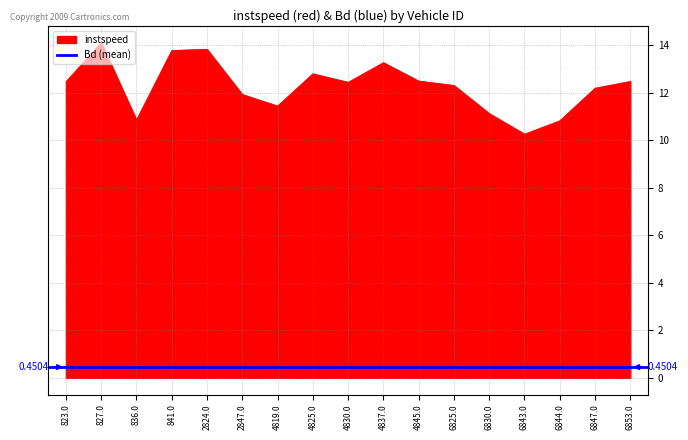

List the labels in order of value, largest first.

827.0, 2824.0, 841.0, 4837.0, 4825.0, 4845.0, 6853.0, 823.0, 4830.0, 6825.0, 6847.0, 2847.0, 4819.0, 6830.0, 836.0, 6844.0, 6843.0